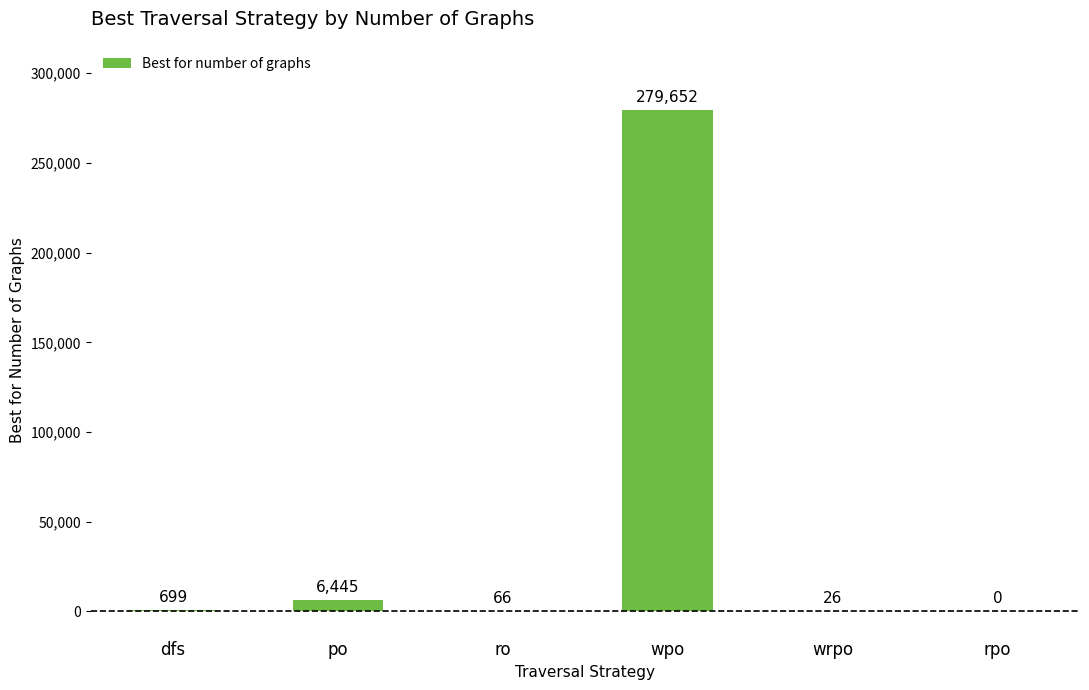

What is the sum of the values at po and rpo?

6445